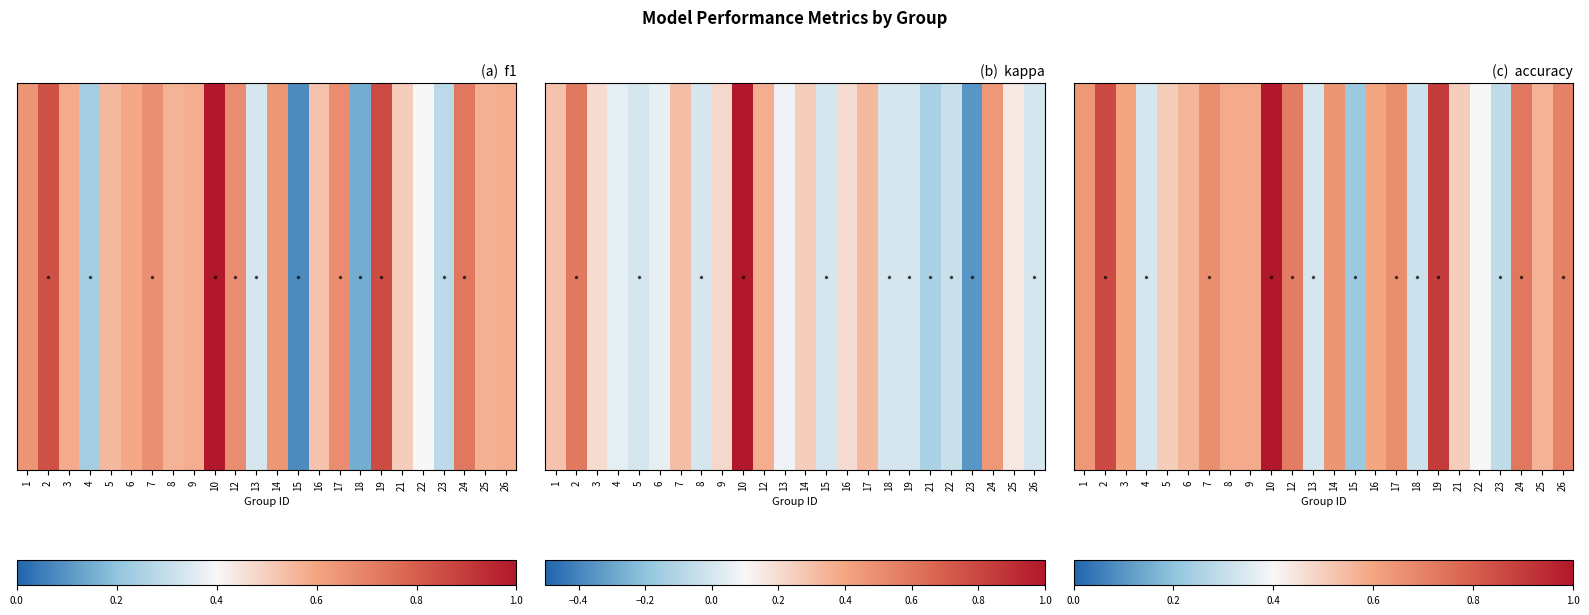

What is the difference between the maximum and minimum values?

0.8